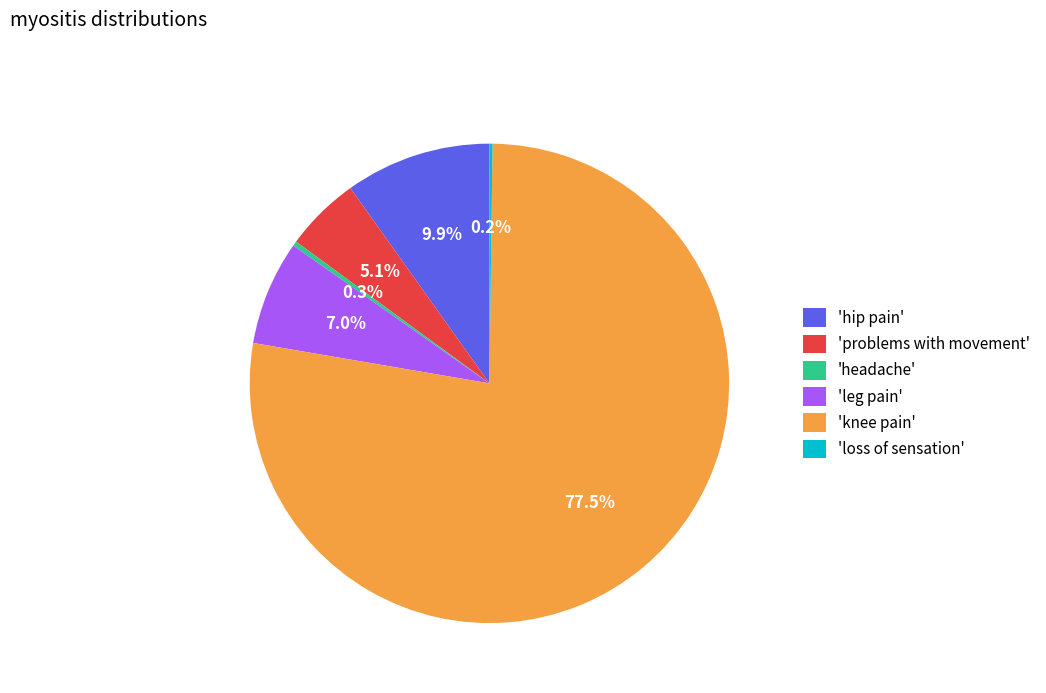

To the nearest percent, what is the average slice percentage?

17%